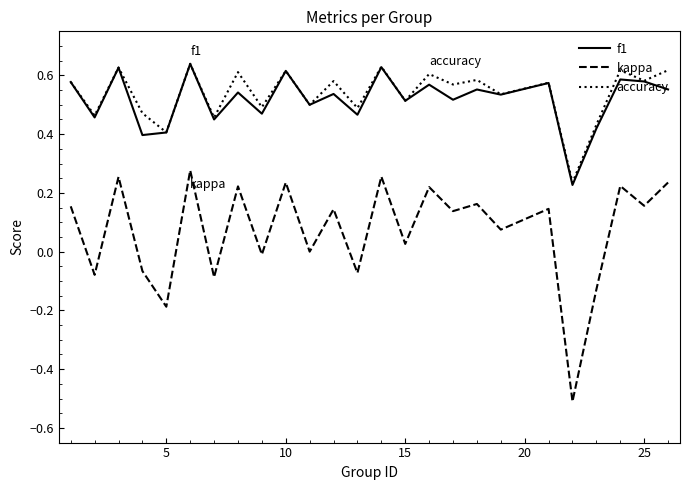

Which series has the widest spread of values?

kappa